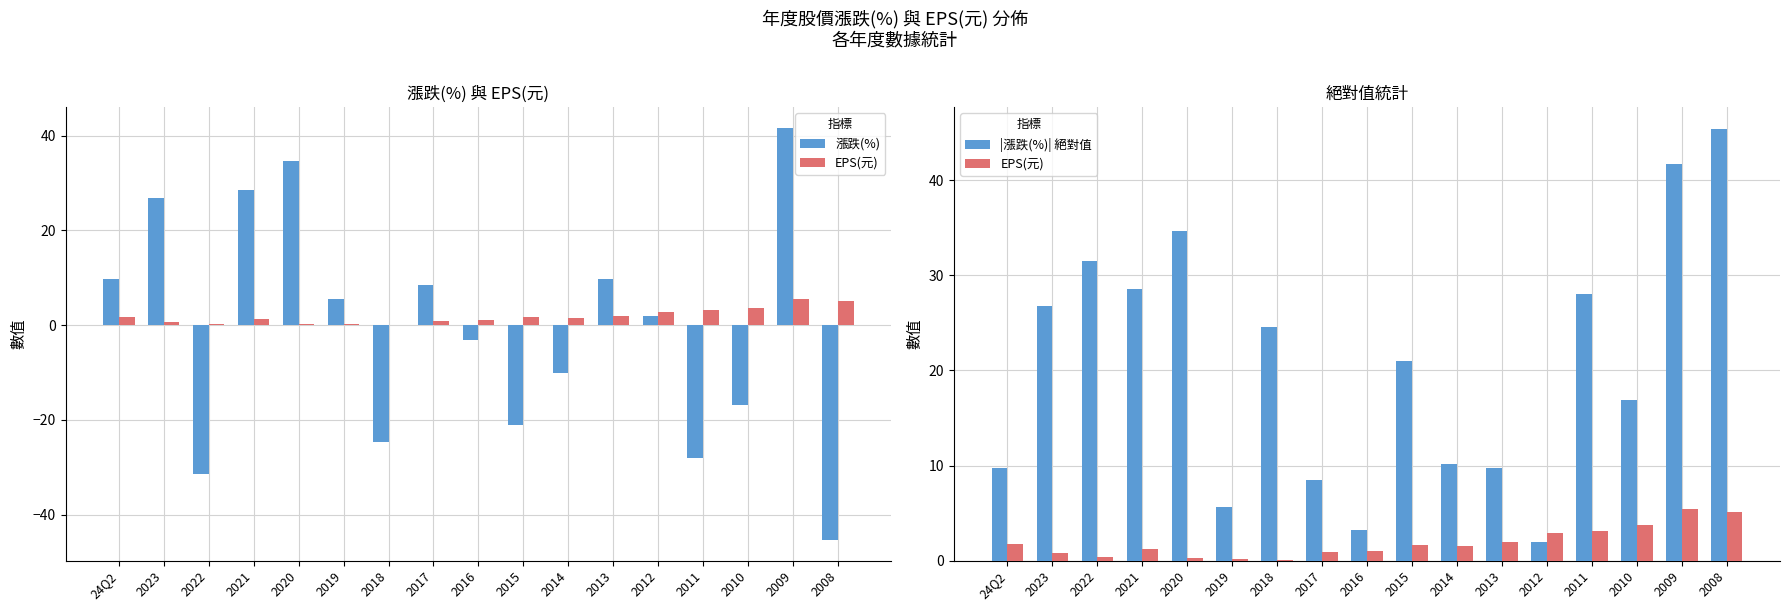

What is the average value of the 漲跌(%) series?

-0.8